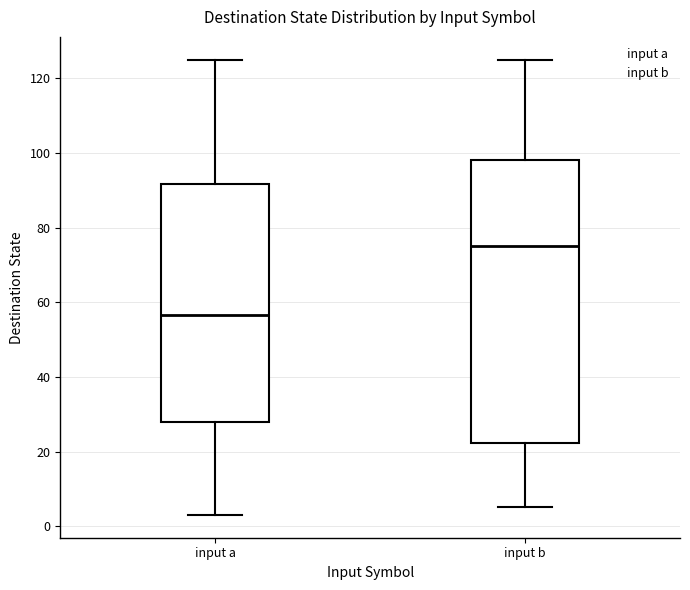

Reading left to right, transcribe this box plot: for each box, give where its median line is, the range the box spans, and where its two whiskers end, as read against the y-axis. The values are not printed on the chart, so give them approximately, as read against the axis.

input a: median 56, box 28 to 92, whiskers 4 to 126
input b: median 76, box 22 to 98, whiskers 6 to 126